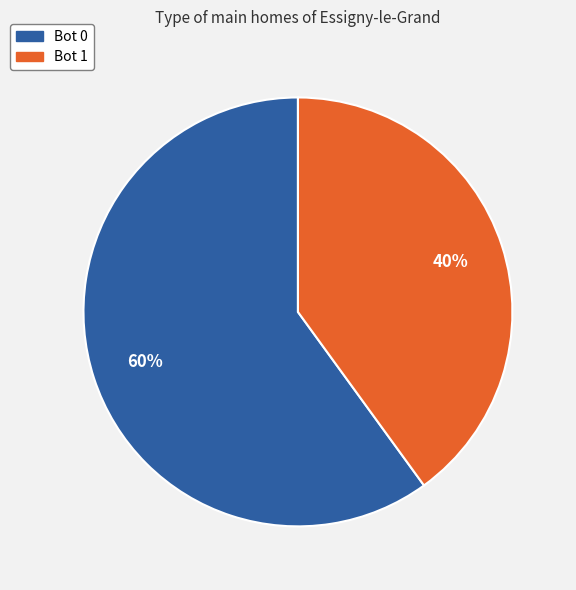

How many segments does this pie chart have?

2